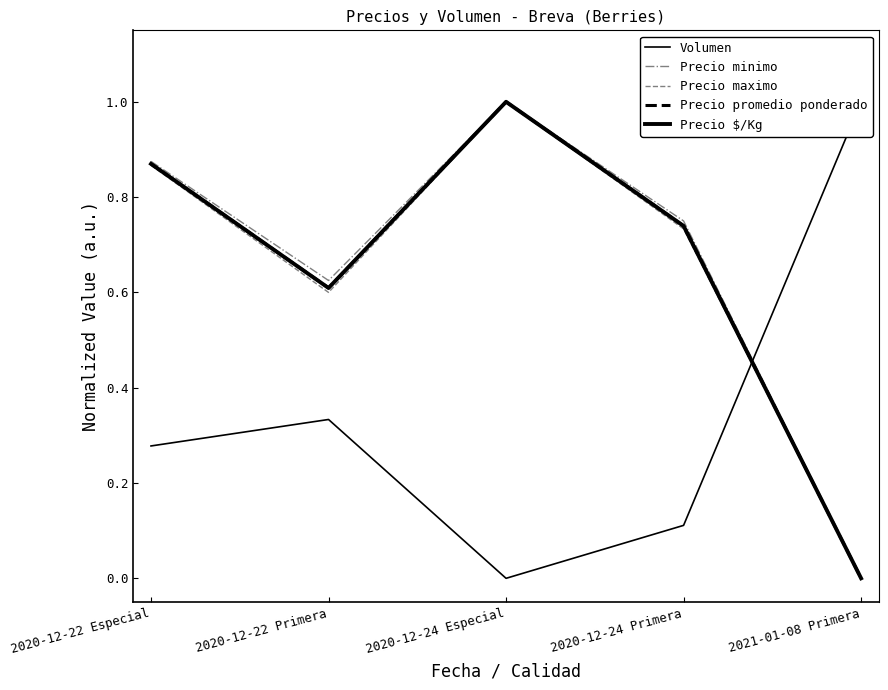

What is the sum of the Precio promedio ponderado values at 2020-12-22 Primera and 2020-12-22 Especial?

1.5